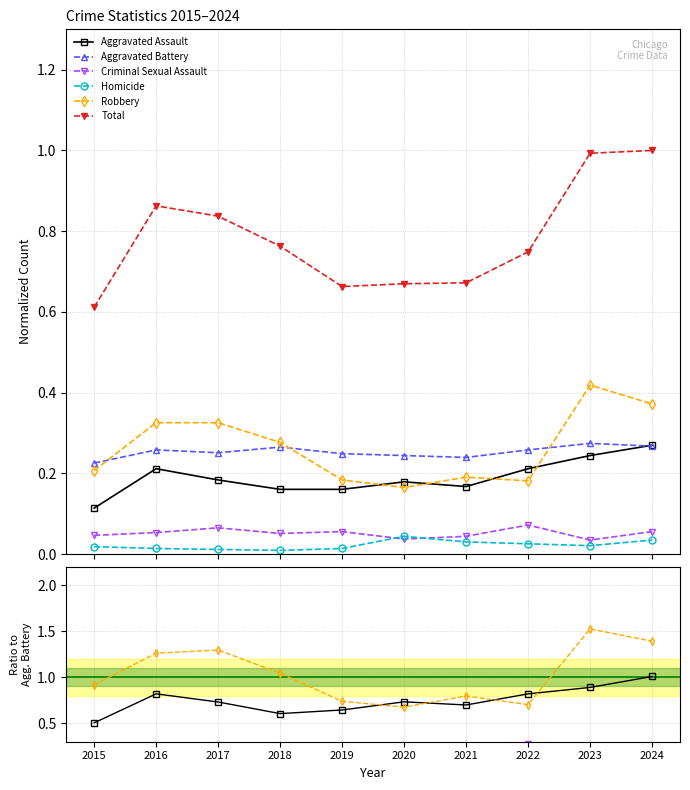

True or false: Robbery and Criminal Sexual Assault cross at least once.

False